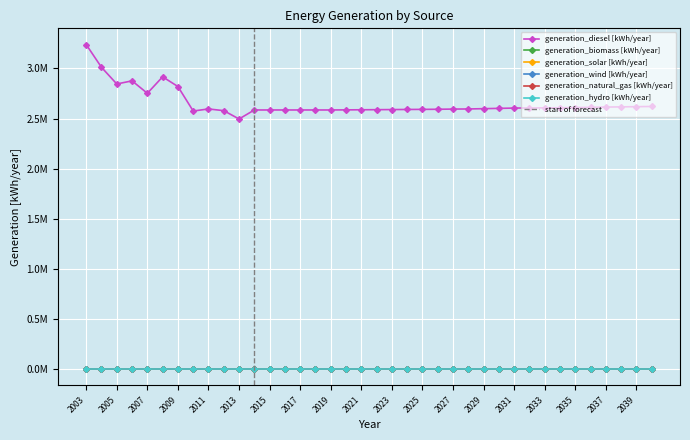

Which series changed the most between 2006 and 2008?

generation_diesel [kWh/year]